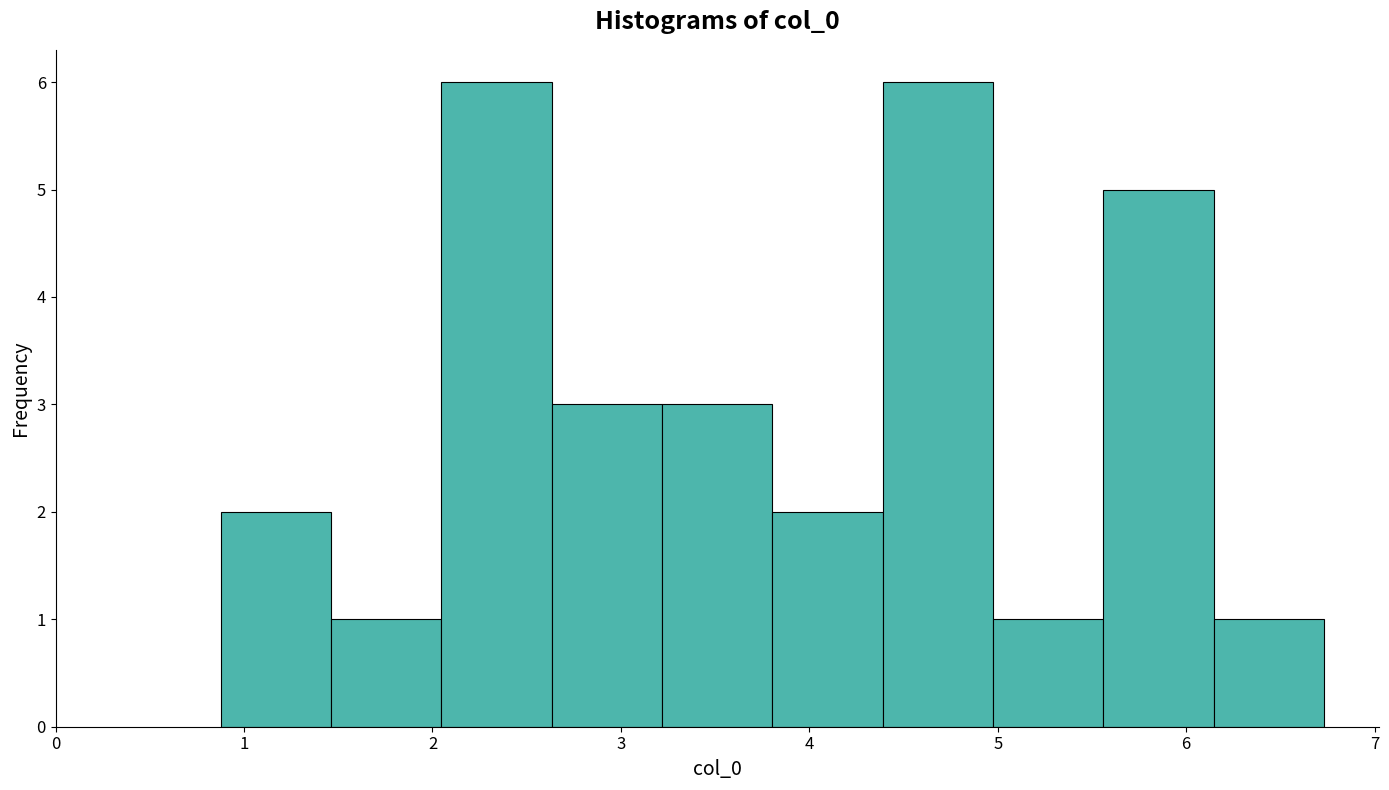

Reading left to right, list every bar in this chart as the range it spans on the x-axis followed by its height. Neither the bar edges nor the heights are printed on the chart, so give them approximately, as read against the axes.

0.9 to 1.5: 2
1.5 to 2.0: 1
2.0 to 2.6: 6
2.6 to 3.2: 3
3.2 to 3.8: 3
3.8 to 4.4: 2
4.4 to 5.0: 6
5.0 to 5.6: 1
5.6 to 6.1: 5
6.1 to 6.7: 1